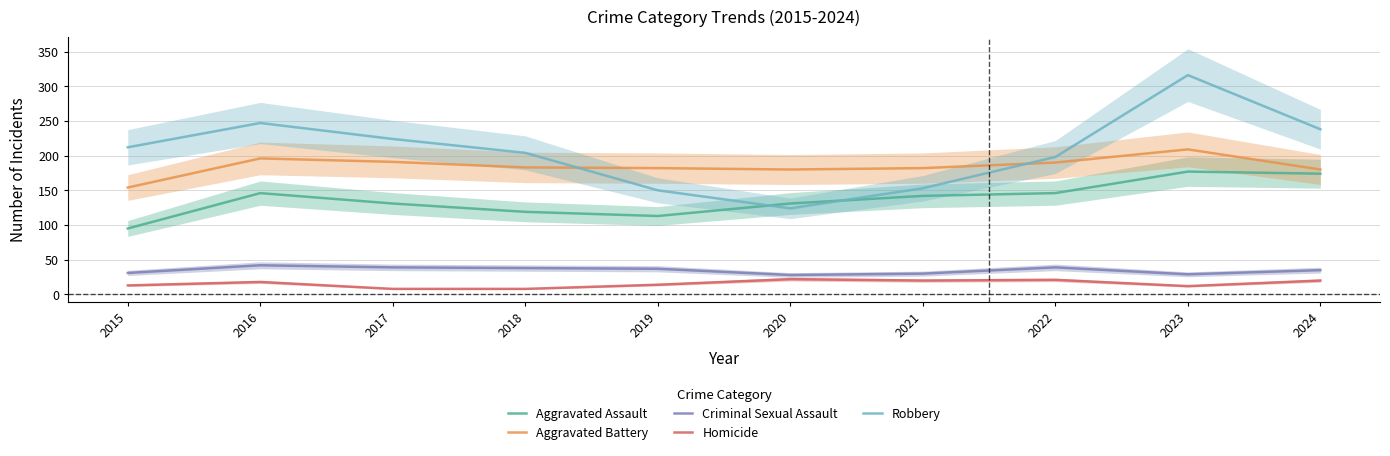

List the series in order of their peak value, highest first.

Robbery, Aggravated Battery, Aggravated Assault, Criminal Sexual Assault, Homicide